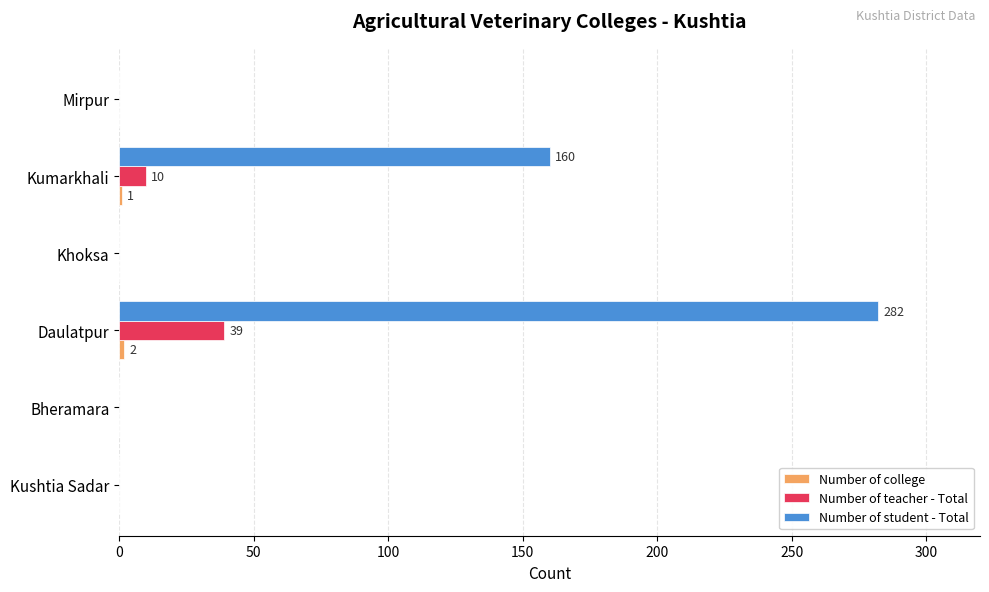

True or false: Number of student - Total has a value of 188 at Kushtia Sadar.

False